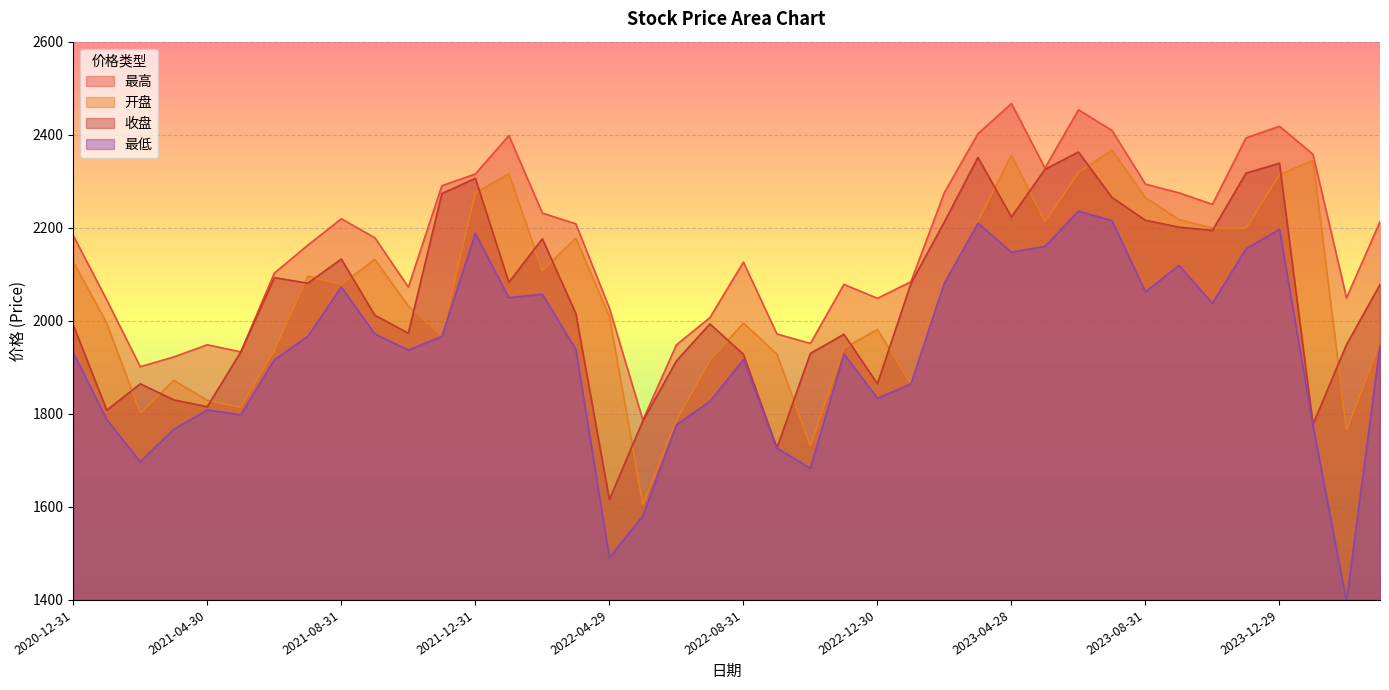

What is the difference between the highest and lowest values at 2021-10-29?

135.4